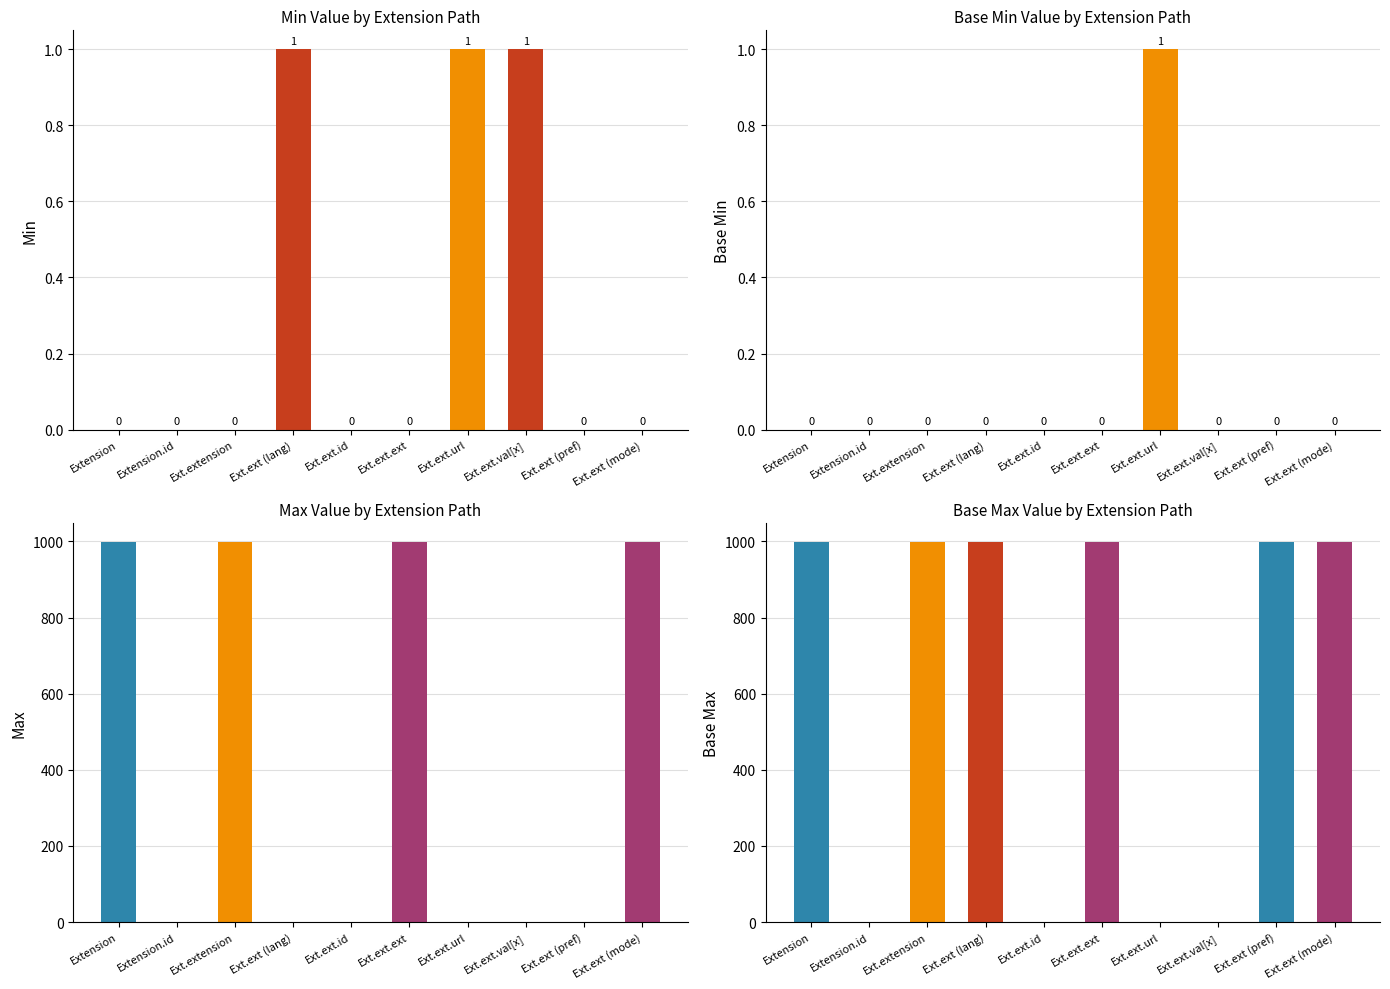

How many positive values does the Min series have?

3